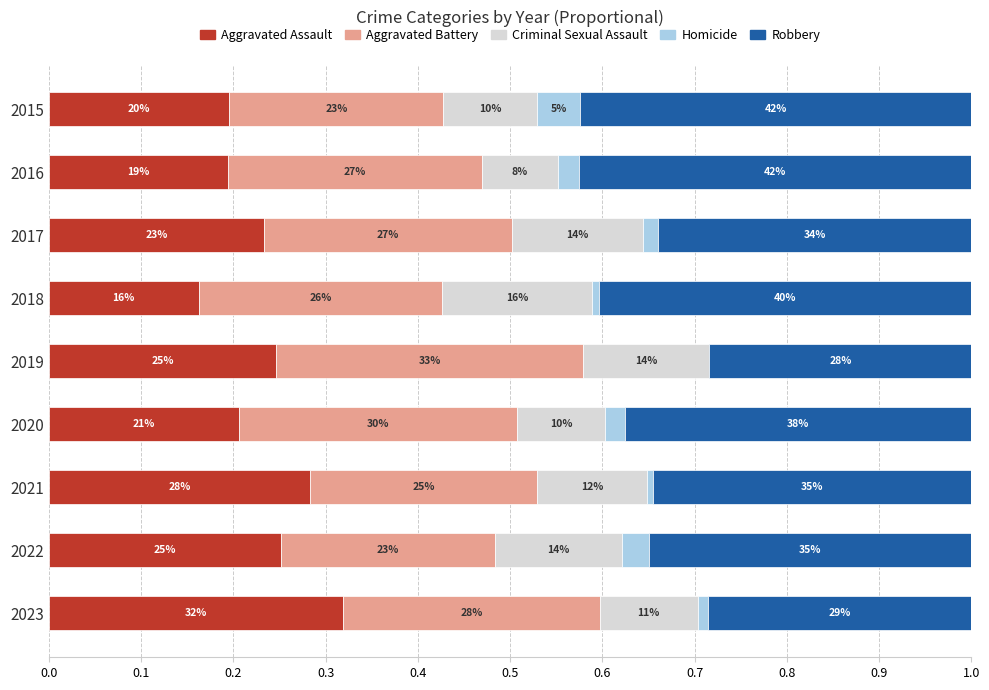

What is the difference between the maximum and minimum values in the Criminal Sexual Assault series?

0.1